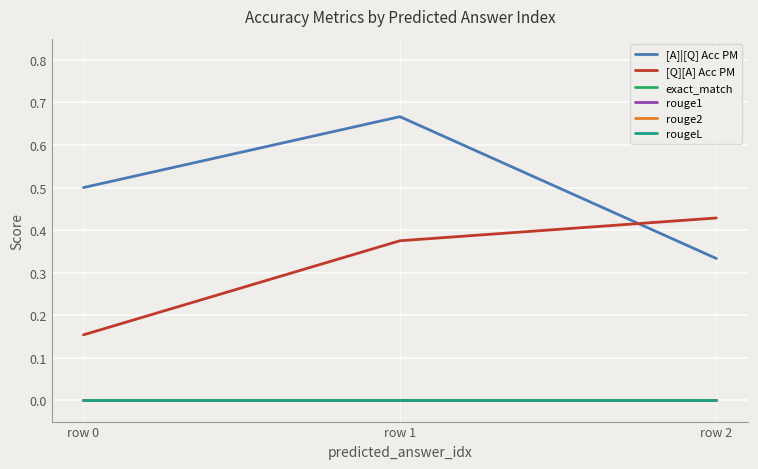

What is the average value of the [A]|[Q] Acc PM series?

0.5